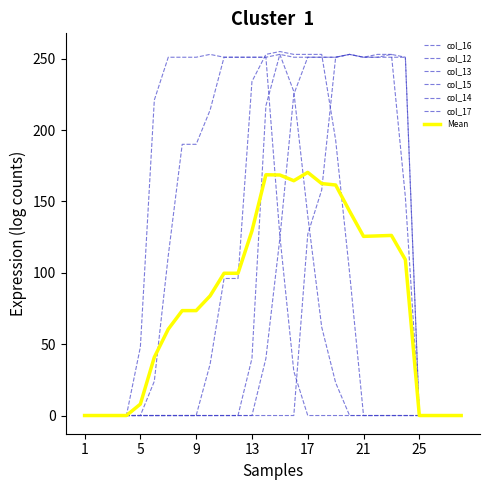

Is this an area chart (filled region under the line)?

No